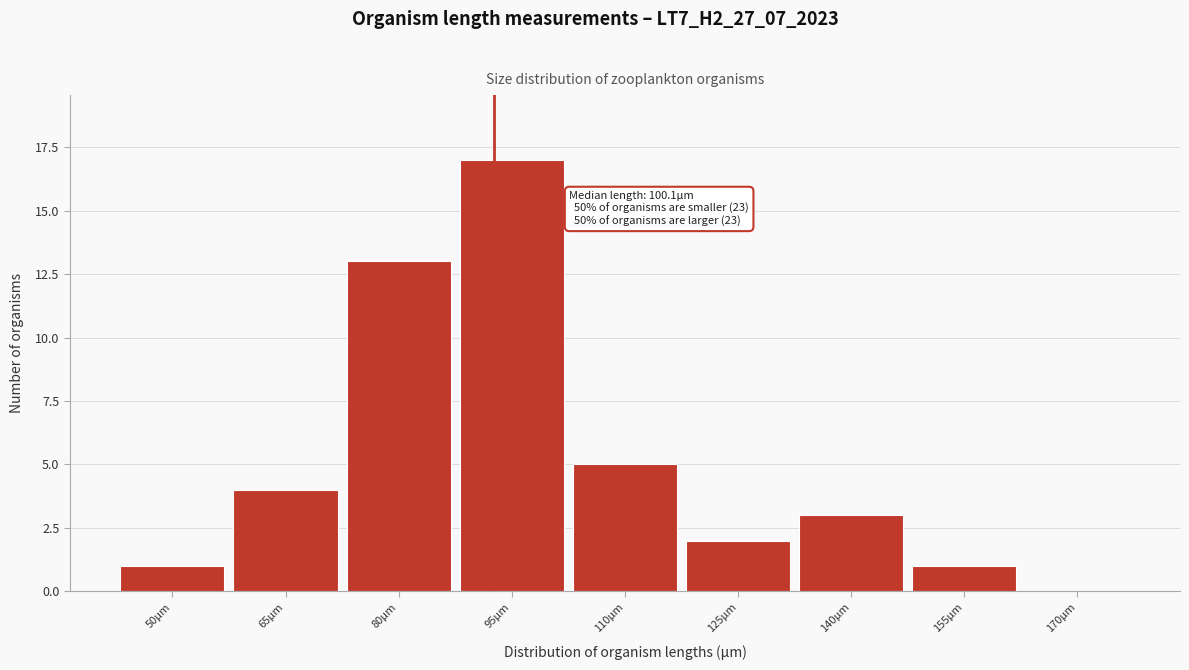

Reading left to right, transcribe all the data shown in this chart.

50μm=1	65μm=4	80μm=13	95μm=17	110μm=5	125μm=2	140μm=3	155μm=1	170μm=0